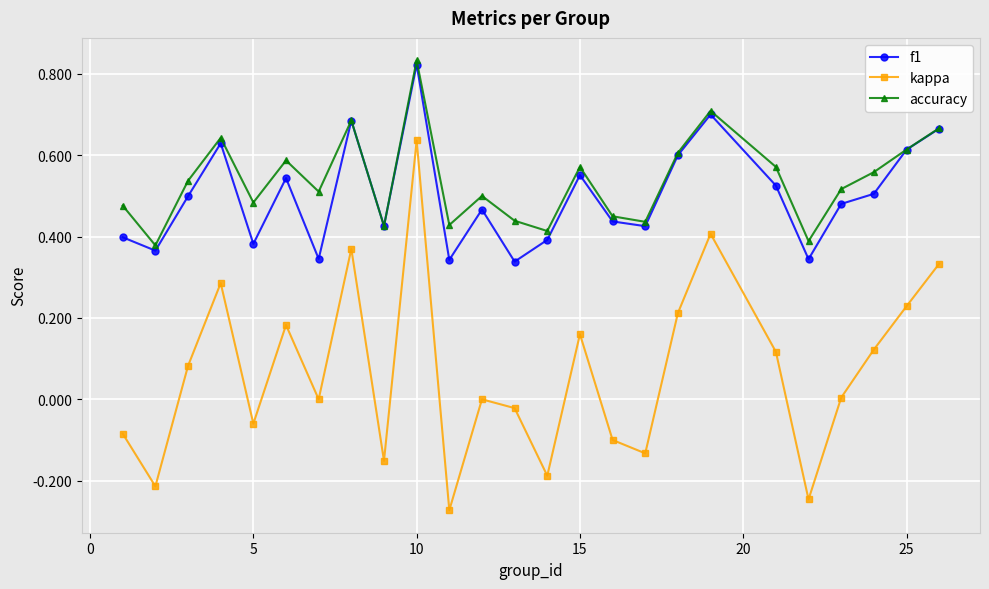

True or false: f1 and kappa cross at least once.

False